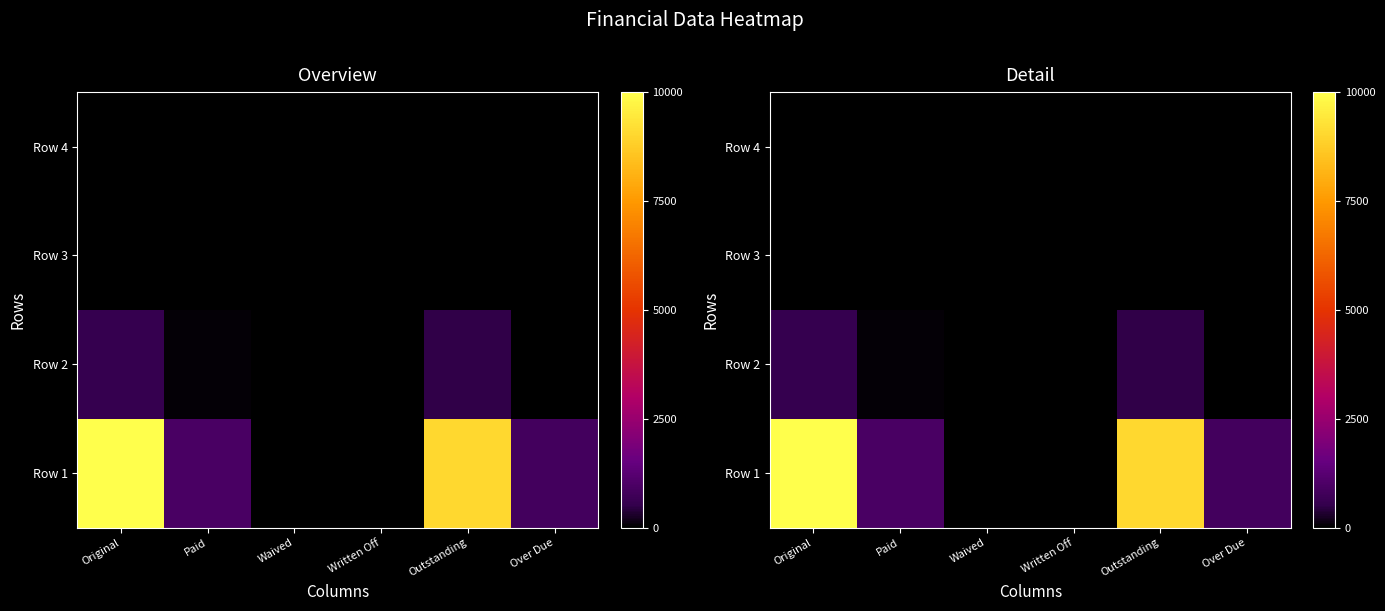

Between Waived and Written Off, which series saw the biggest shift?

Row 1